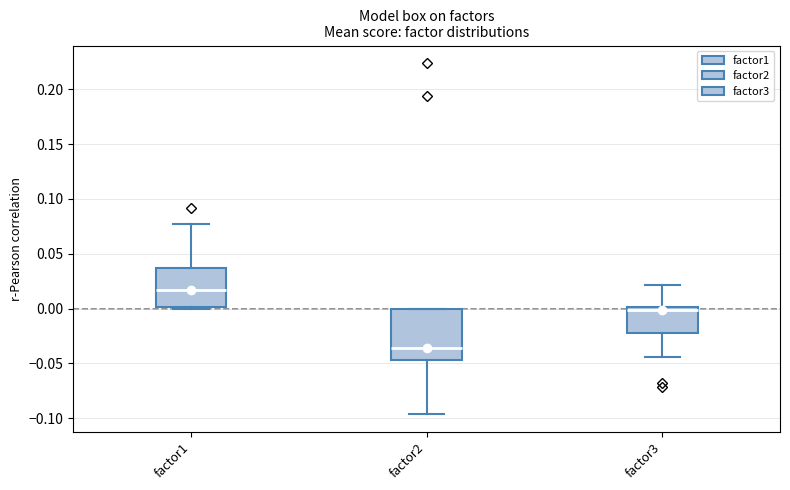

Which box has the highest median line?

factor1